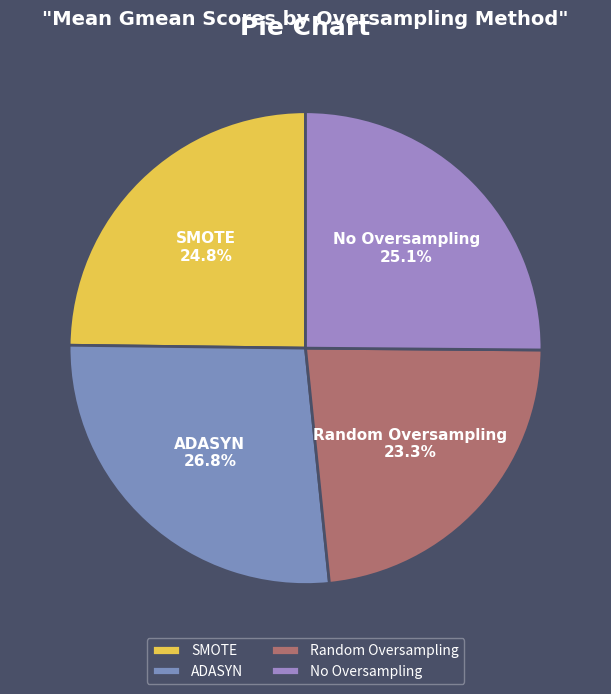

Is there any slice that represents more than half of the pie?

No